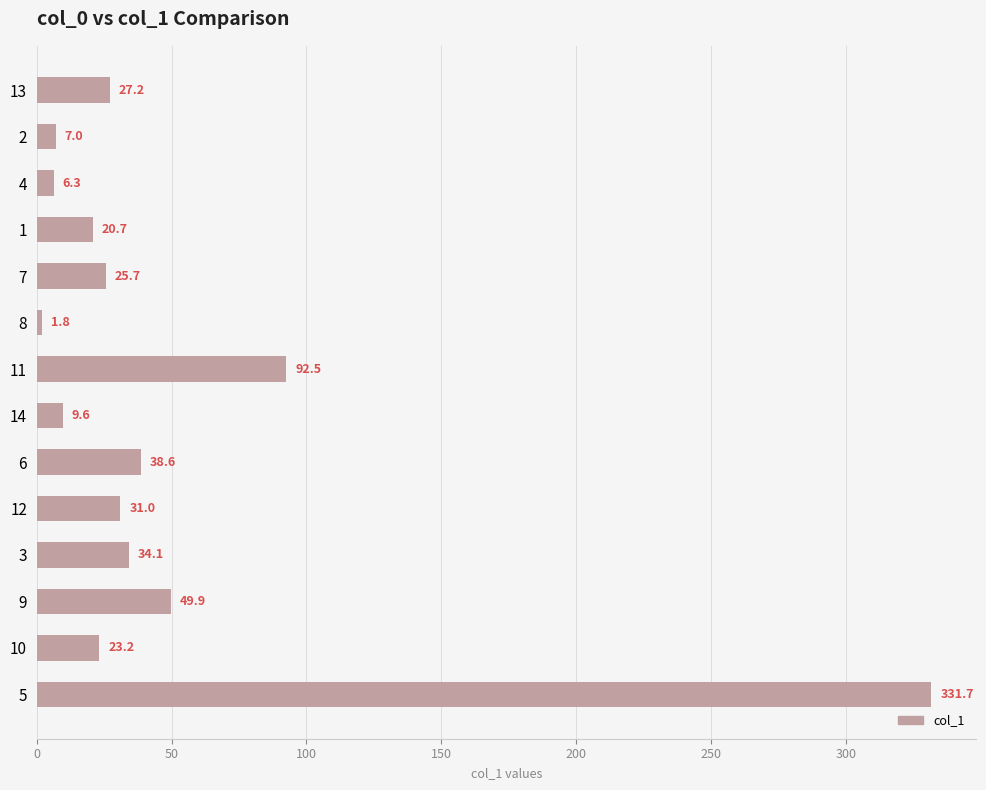

What is the value of the 11th bar from the top?

34.1